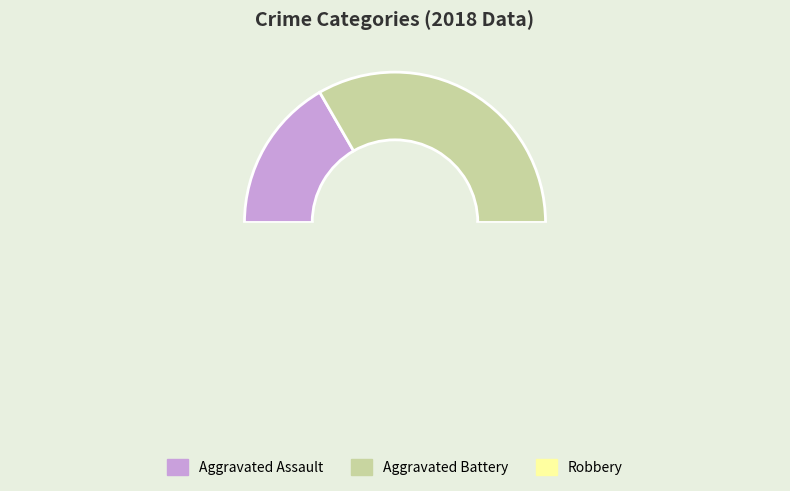

Is it true that Robbery is 44% of the pie?

False